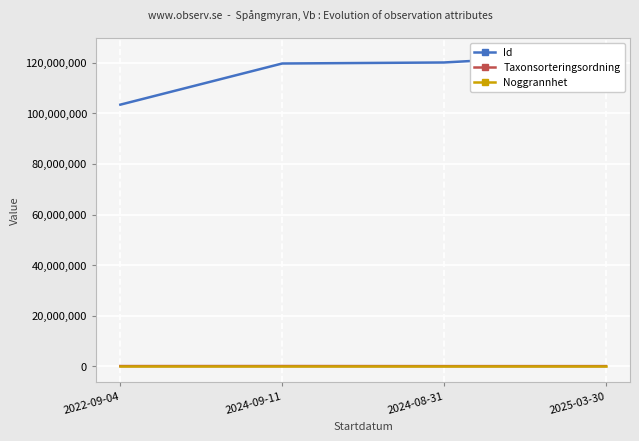

True or false: Noggrannhet and Id intersect in this chart.

False